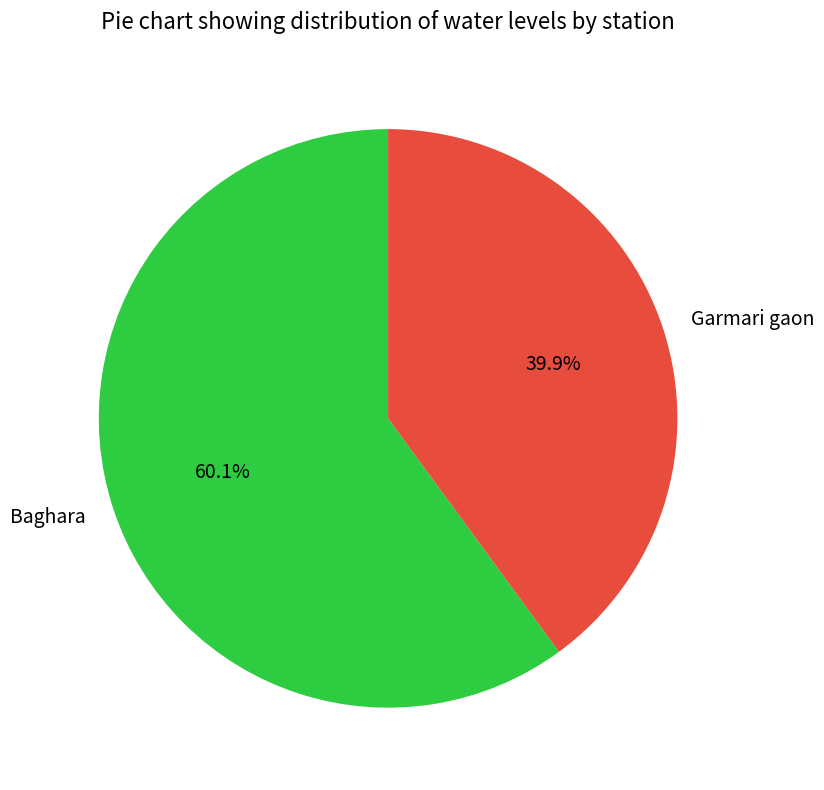

How many slices are in this pie chart?

2